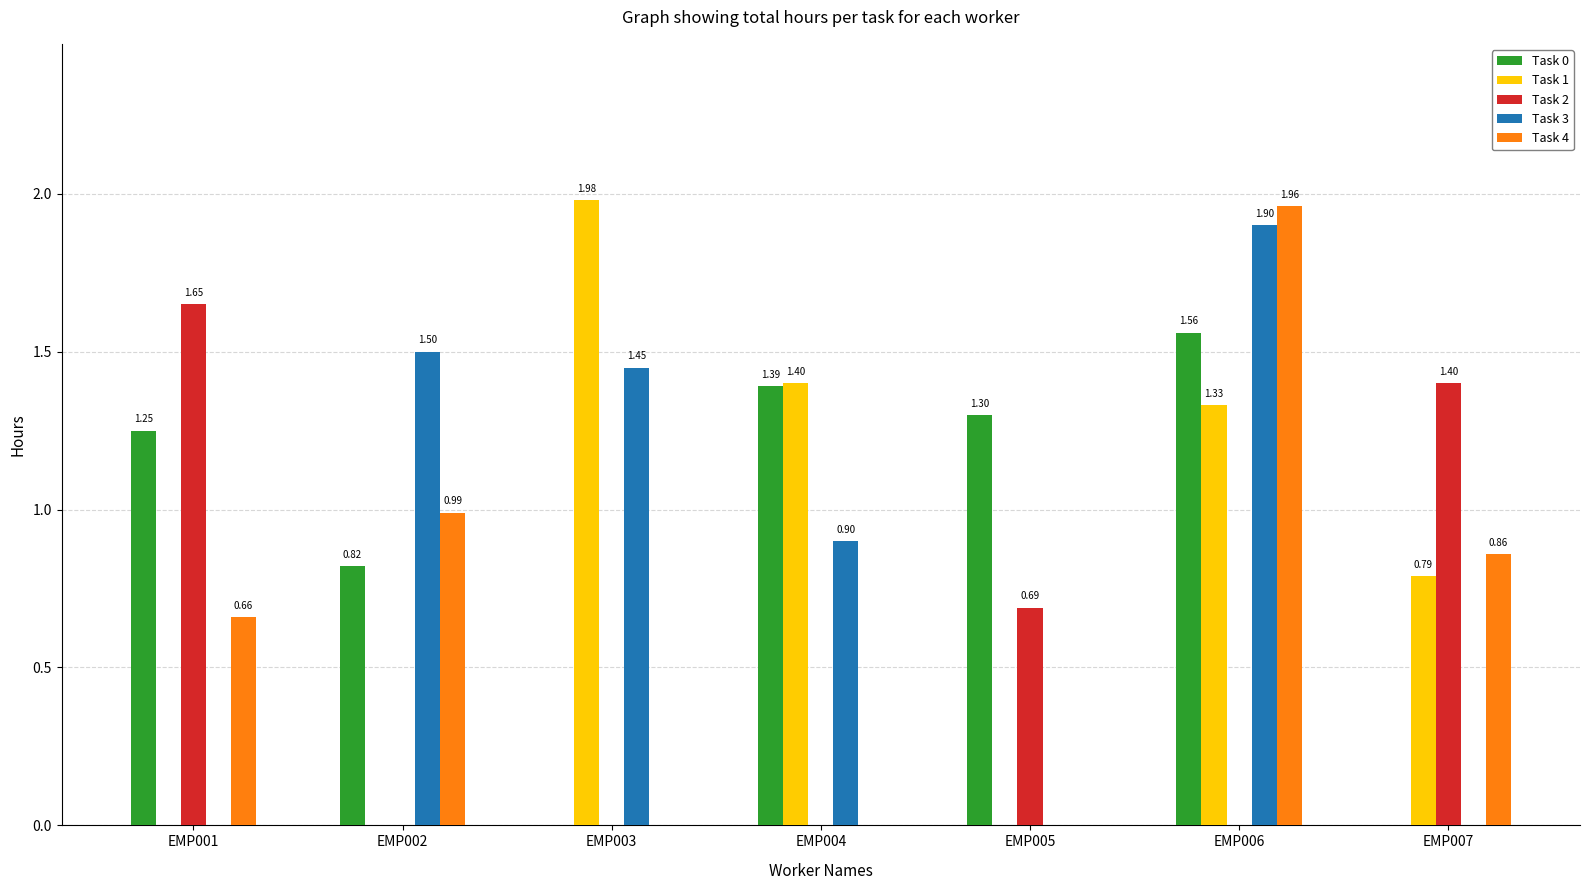

What are all the series names shown in the legend?

Task 0, Task 1, Task 2, Task 3, Task 4